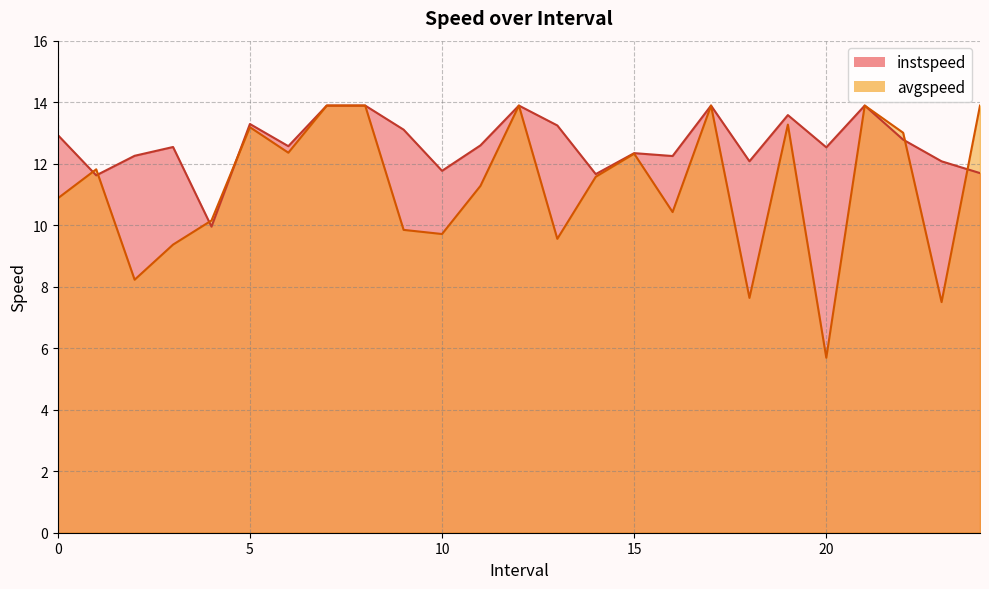

What is the difference between the maximum and second lowest values in the avgspeed series?

6.4